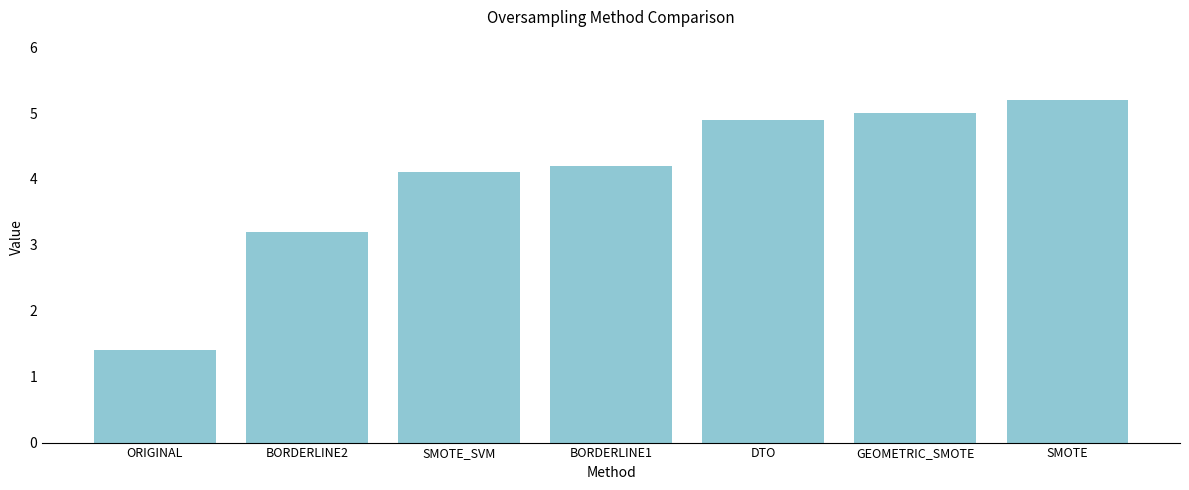

What is the sum of the values at ORIGINAL and SMOTE_SVM?

5.5